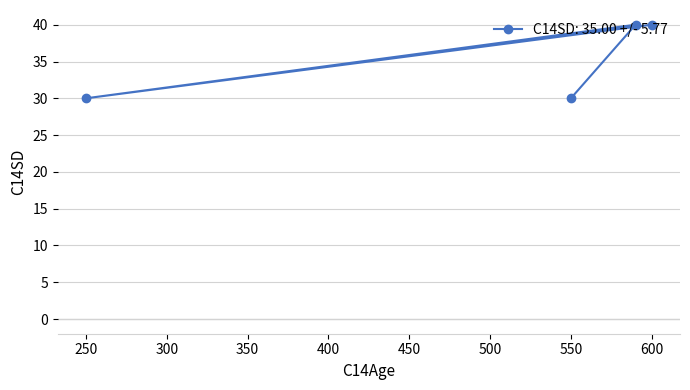

Reading right to left, list all the values displayed in this chart.

600=40	250=30	590=40	550=30